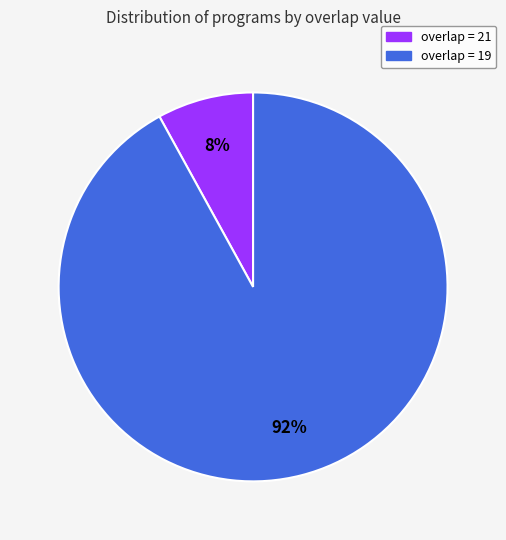

To the nearest percent, what is the difference between the largest and smallest slice percentages?

84%